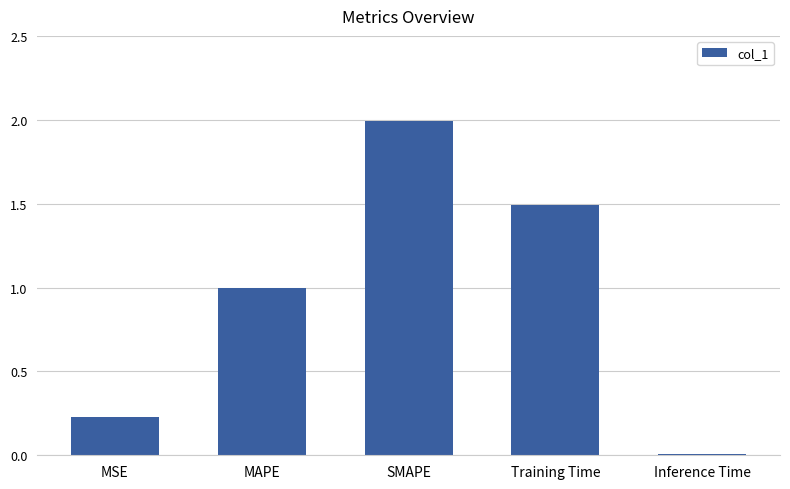

The chart shows a value of 1.0 at Training Time. True or false?

False